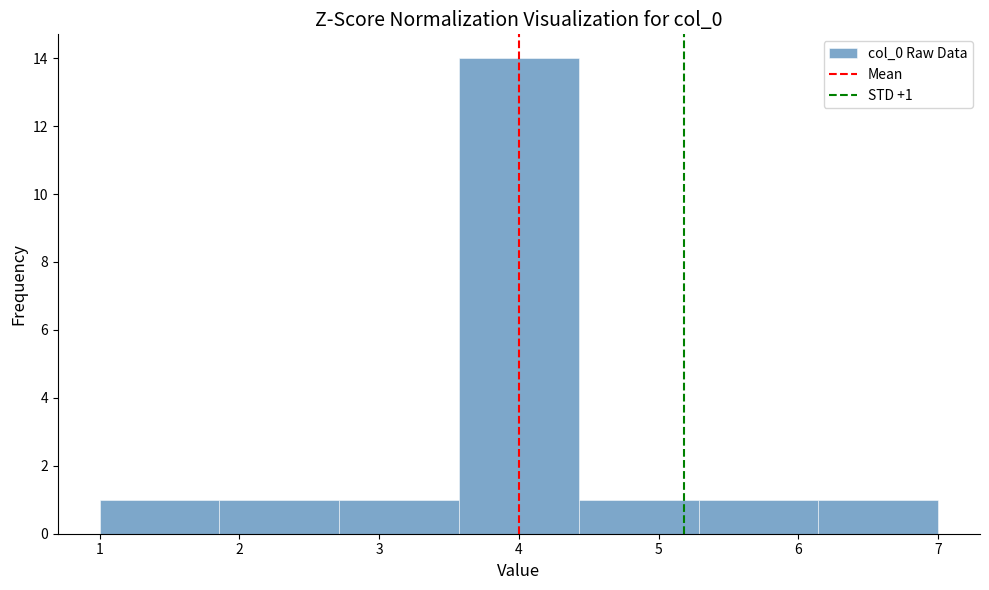

Which range on the x-axis has the tallest bar?

3.6 to 4.4